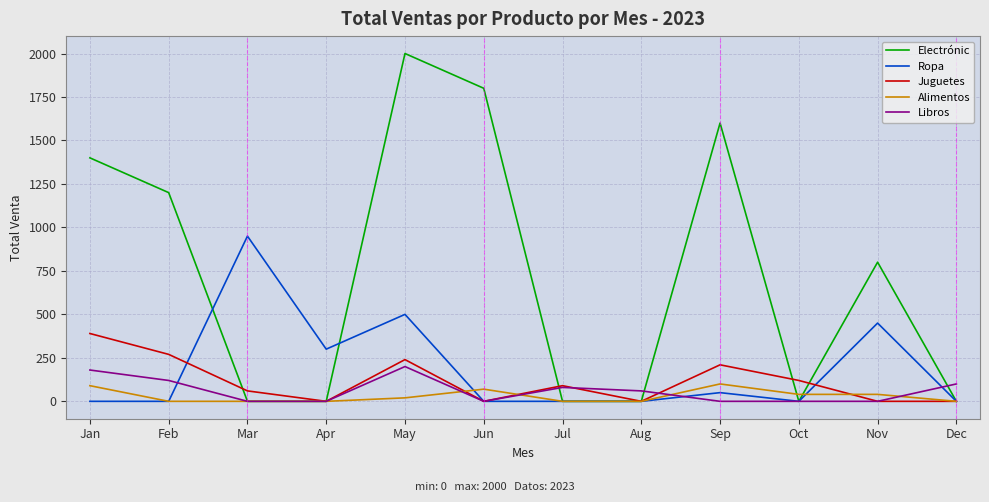

True or false: Juguetes has a value of 90 at Jul.

True